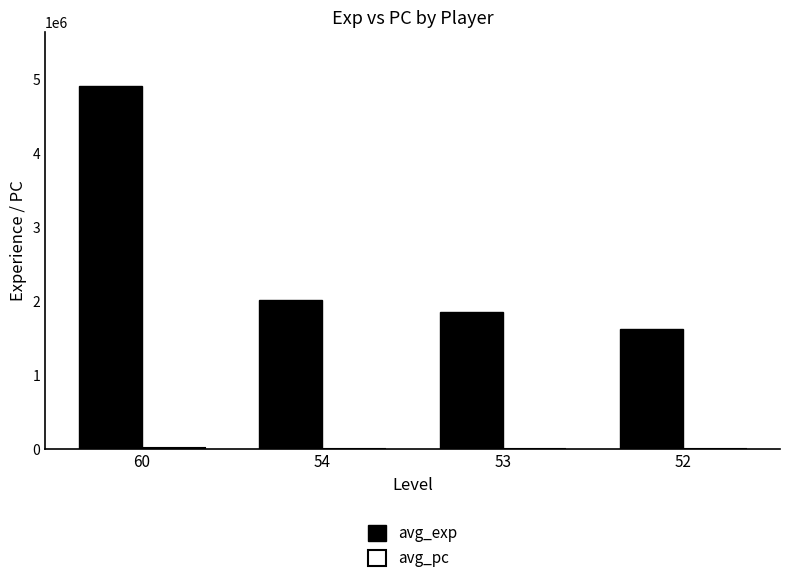

Are the bars horizontal?

No